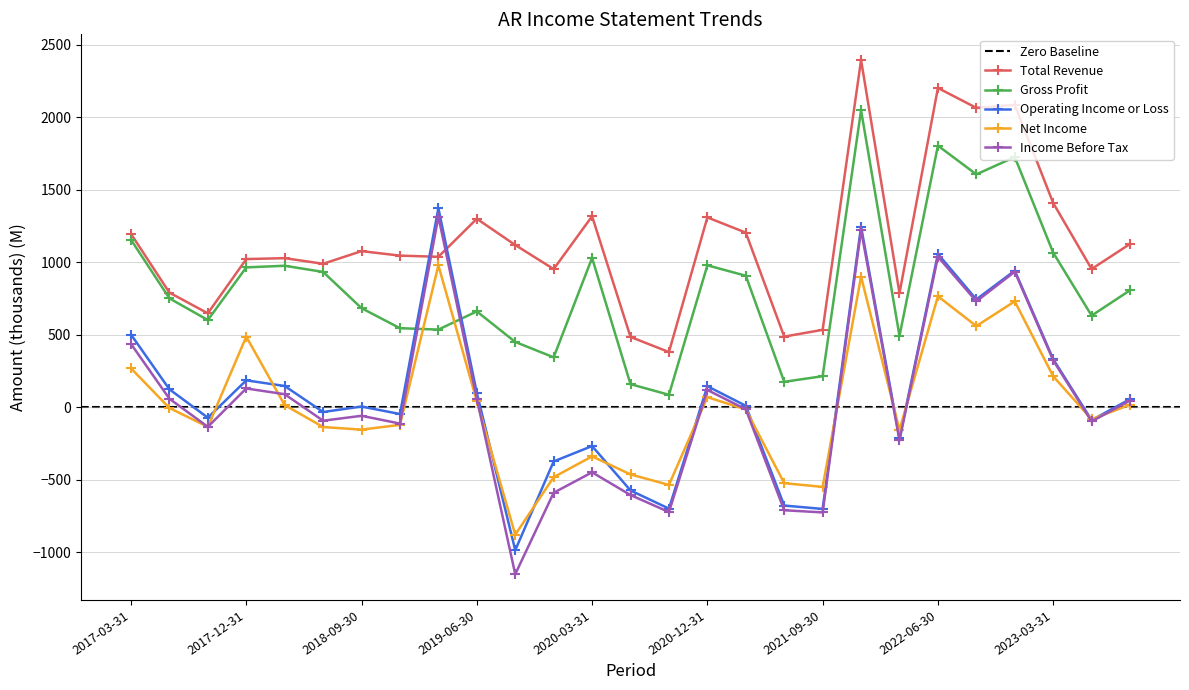

Does the chart display data point markers on the line(s)?

Yes